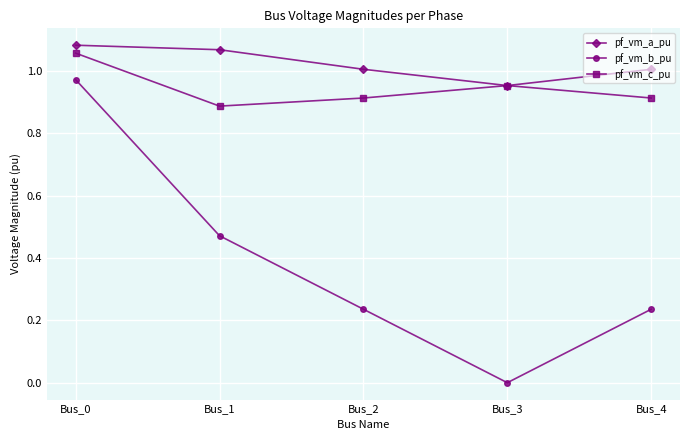

What is the difference between the maximum and second lowest values in the pf_vm_b_pu series?

0.7